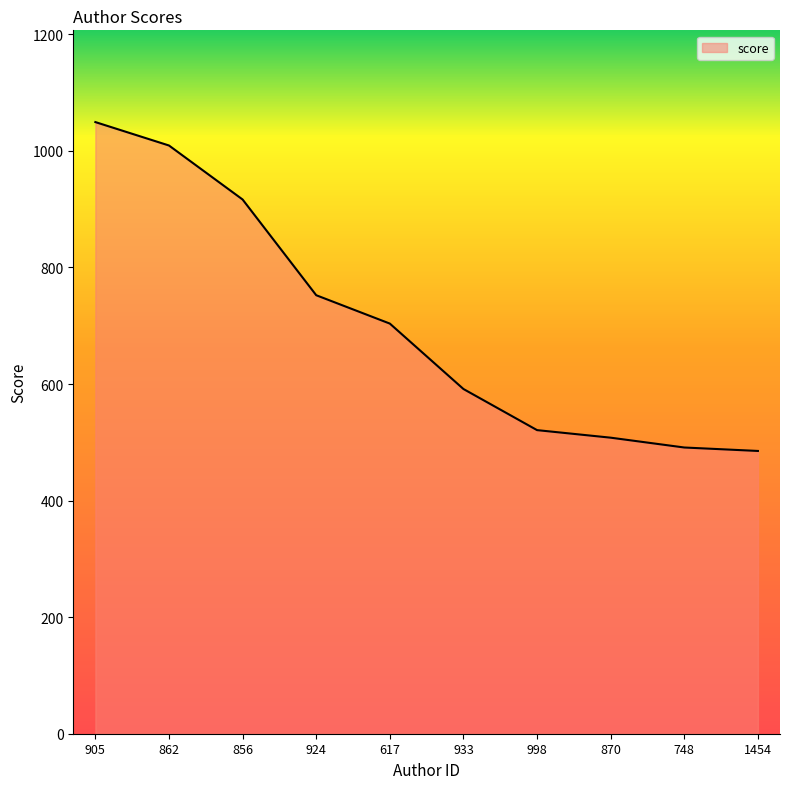

Reading left to right, transcribe all the data shown in this chart.

905=1049.4	862=1009.2	856=916.6	924=752.4	617=703.7	933=591.4	998=520.9	870=507.9	748=491.1	1454=485.2